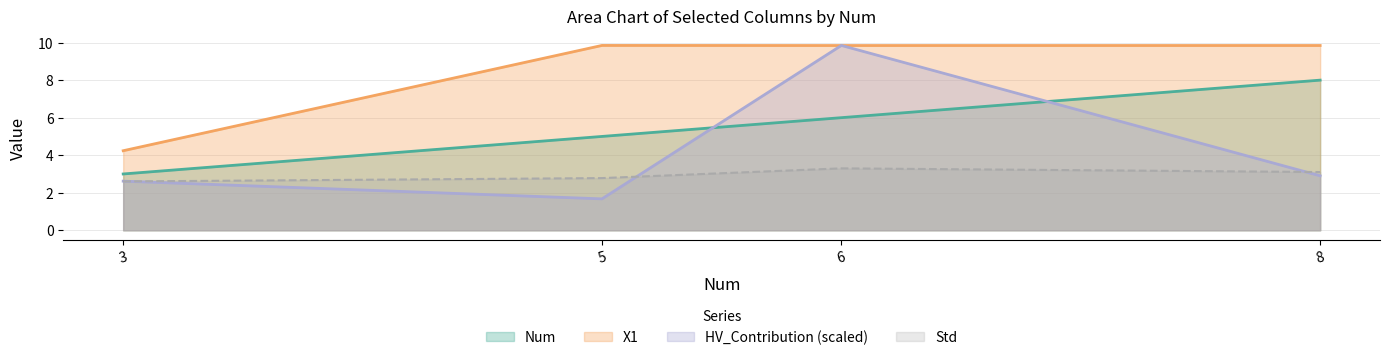

At which category is the sum across all series the highest?

6